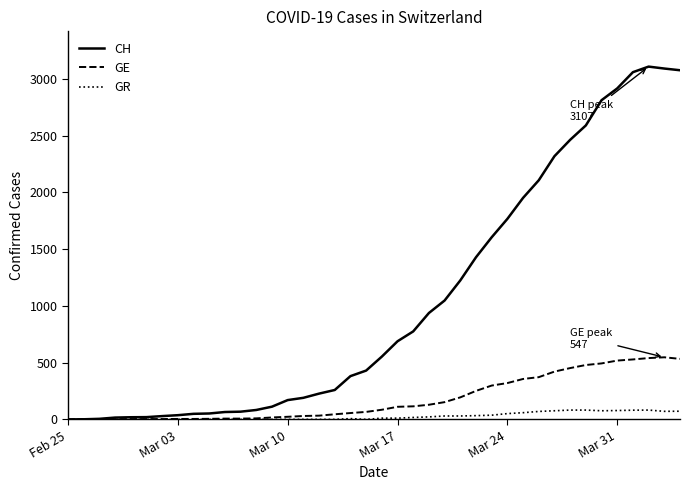

List the series in order of their overall mean, lowest first.

GR, GE, CH